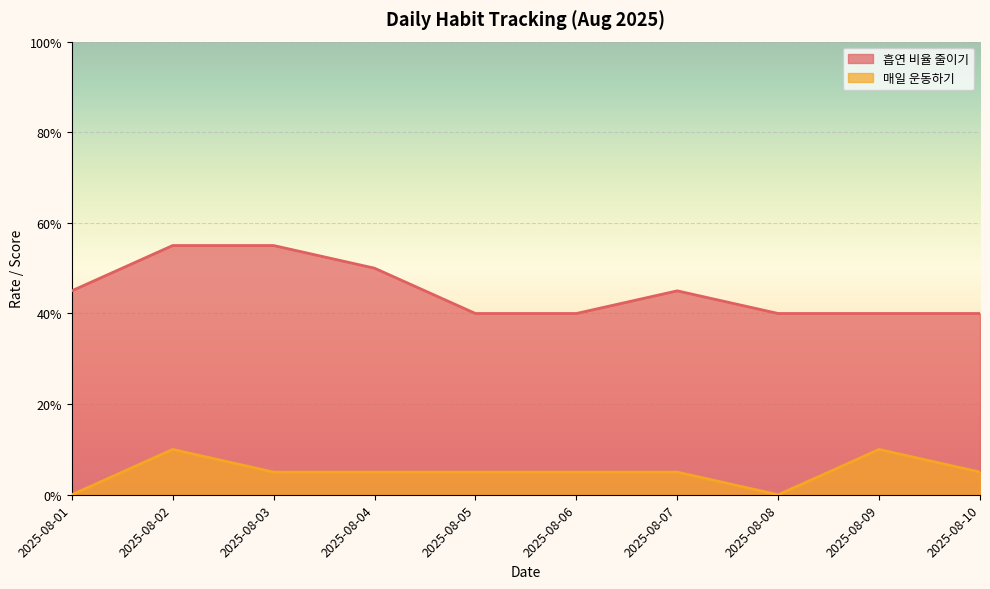

True or false: 흡연 비율 줄이기 and 매일 운동하기 intersect in this chart.

False